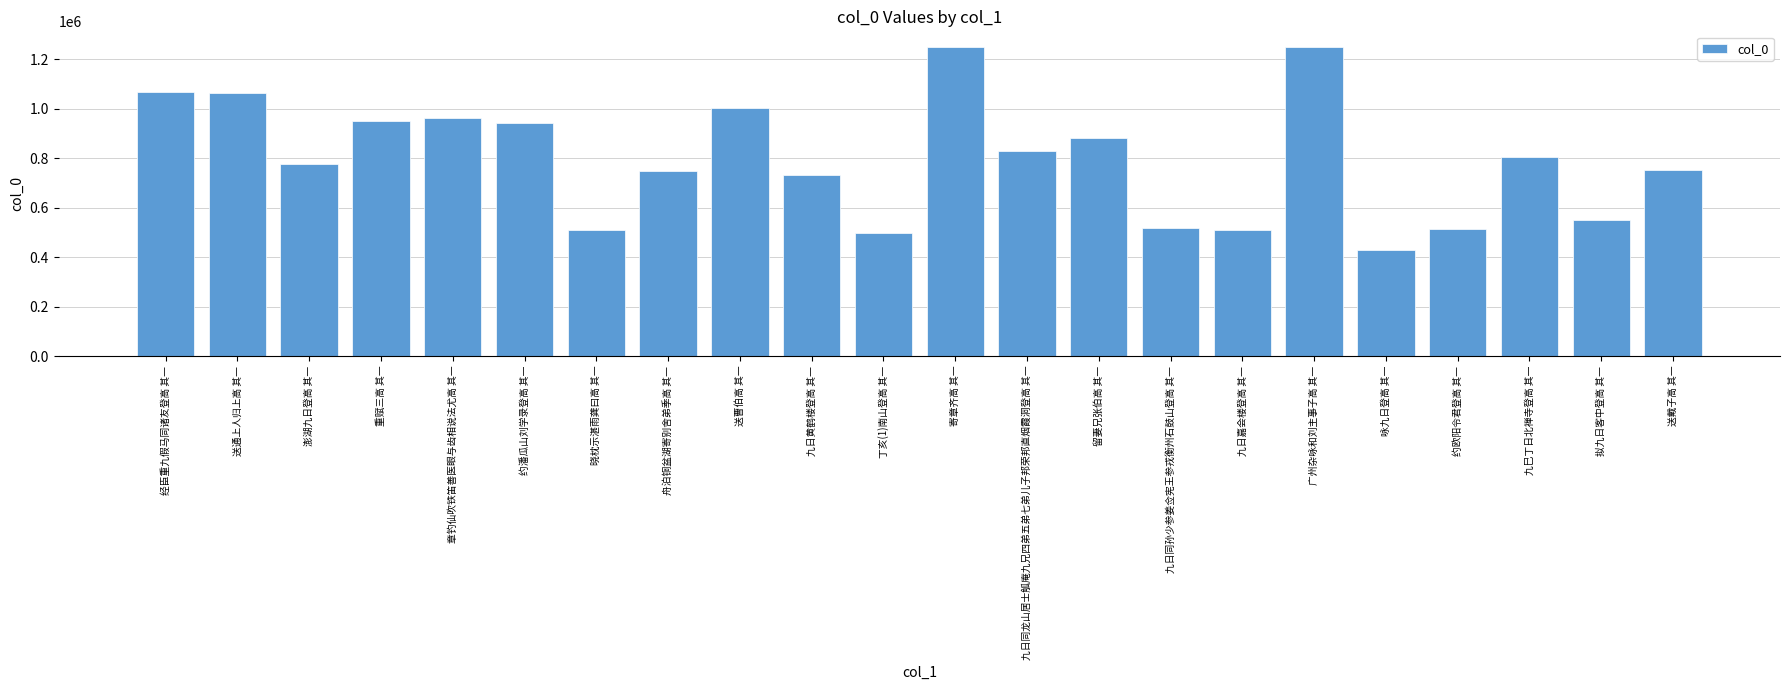

What is the label of the 12th bar from the left?

寄章齐高 其一